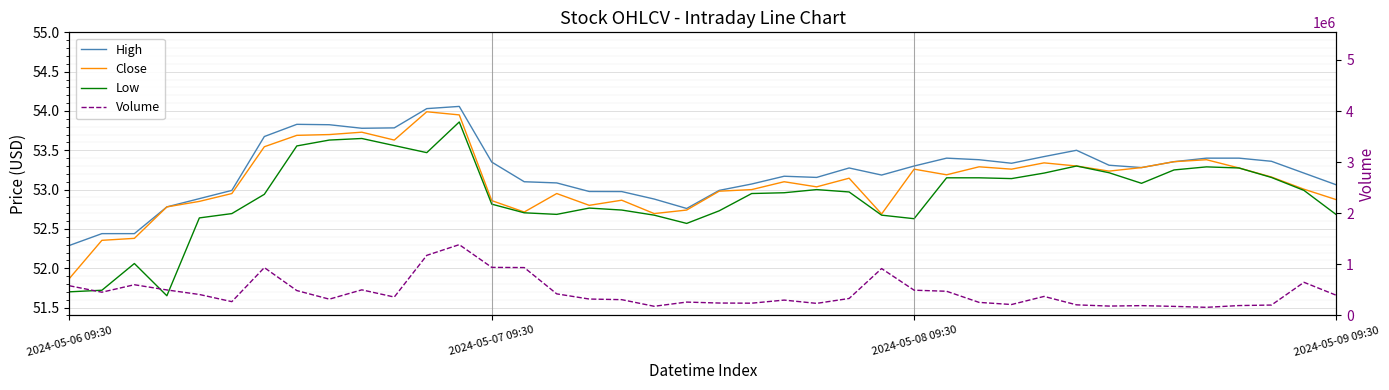

Rank the categories by High value from highest to lowest.

12, 11, 7, 8, 10, 9, 6, 31, 30, 27, 35, 36, 28, 37, 34, 13, 29, 32, 26, 33, 24, 38, 25, 22, 23, 14, 15, 21, 39, 5, 20, 16, 17, 4, 18, 2024-05-09 09:30, 19, 2024-05-07 09:30, 2024-05-08 09:30, 2024-05-06 09:30